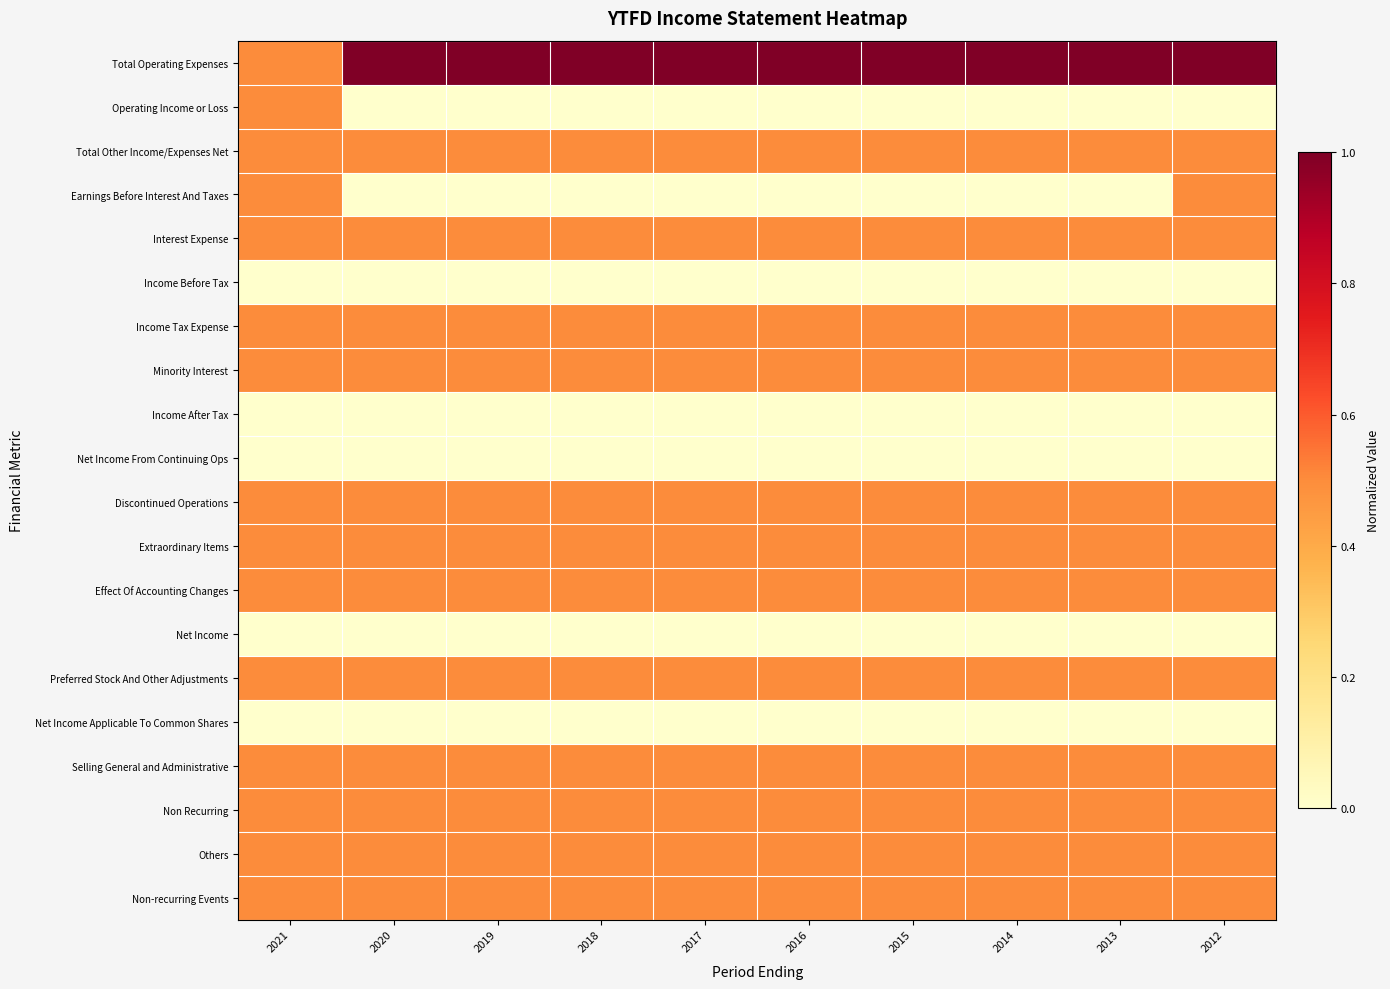

Reading right to left, what are all the values shown in this chart?

Total Operating Expenses: 2012=1.0	2013=1.0	2014=1.0	2015=1.0	2016=1.0	2017=1.0	2018=1.0	2019=1.0	2020=1.0	2021=0.5
Operating Income or Loss: 2012=0.0	2013=0.0	2014=0.0	2015=0.0	2016=0.0	2017=0.0	2018=0.0	2019=0.0	2020=0.0	2021=0.5
Total Other Income/Expenses Net: 2012=0.5	2013=0.5	2014=0.5	2015=0.5	2016=0.5	2017=0.5	2018=0.5	2019=0.5	2020=0.5	2021=0.5
Earnings Before Interest And Taxes: 2012=0.5	2013=0.0	2014=0.0	2015=0.0	2016=0.0	2017=0.0	2018=0.0	2019=0.0	2020=0.0	2021=0.5
Interest Expense: 2012=0.5	2013=0.5	2014=0.5	2015=0.5	2016=0.5	2017=0.5	2018=0.5	2019=0.5	2020=0.5	2021=0.5
Income Before Tax: 2012=0.0	2013=0.0	2014=0.0	2015=0.0	2016=0.0	2017=0.0	2018=0.0	2019=0.0	2020=0.0	2021=0.0
Income Tax Expense: 2012=0.5	2013=0.5	2014=0.5	2015=0.5	2016=0.5	2017=0.5	2018=0.5	2019=0.5	2020=0.5	2021=0.5
Minority Interest: 2012=0.5	2013=0.5	2014=0.5	2015=0.5	2016=0.5	2017=0.5	2018=0.5	2019=0.5	2020=0.5	2021=0.5
Income After Tax: 2012=0.0	2013=0.0	2014=0.0	2015=0.0	2016=0.0	2017=0.0	2018=0.0	2019=0.0	2020=0.0	2021=0.0
Net Income From Continuing Ops: 2012=0.0	2013=0.0	2014=0.0	2015=0.0	2016=0.0	2017=0.0	2018=0.0	2019=0.0	2020=0.0	2021=0.0
Discontinued Operations: 2012=0.5	2013=0.5	2014=0.5	2015=0.5	2016=0.5	2017=0.5	2018=0.5	2019=0.5	2020=0.5	2021=0.5
Extraordinary Items: 2012=0.5	2013=0.5	2014=0.5	2015=0.5	2016=0.5	2017=0.5	2018=0.5	2019=0.5	2020=0.5	2021=0.5
Effect Of Accounting Changes: 2012=0.5	2013=0.5	2014=0.5	2015=0.5	2016=0.5	2017=0.5	2018=0.5	2019=0.5	2020=0.5	2021=0.5
Net Income: 2012=0.0	2013=0.0	2014=0.0	2015=0.0	2016=0.0	2017=0.0	2018=0.0	2019=0.0	2020=0.0	2021=0.0
Preferred Stock And Other Adjustments: 2012=0.5	2013=0.5	2014=0.5	2015=0.5	2016=0.5	2017=0.5	2018=0.5	2019=0.5	2020=0.5	2021=0.5
Net Income Applicable To Common Shares: 2012=0.0	2013=0.0	2014=0.0	2015=0.0	2016=0.0	2017=0.0	2018=0.0	2019=0.0	2020=0.0	2021=0.0
Selling General and Administrative: 2012=0.5	2013=0.5	2014=0.5	2015=0.5	2016=0.5	2017=0.5	2018=0.5	2019=0.5	2020=0.5	2021=0.5
Non Recurring: 2012=0.5	2013=0.5	2014=0.5	2015=0.5	2016=0.5	2017=0.5	2018=0.5	2019=0.5	2020=0.5	2021=0.5
Others: 2012=0.5	2013=0.5	2014=0.5	2015=0.5	2016=0.5	2017=0.5	2018=0.5	2019=0.5	2020=0.5	2021=0.5
Non-recurring Events: 2012=0.5	2013=0.5	2014=0.5	2015=0.5	2016=0.5	2017=0.5	2018=0.5	2019=0.5	2020=0.5	2021=0.5